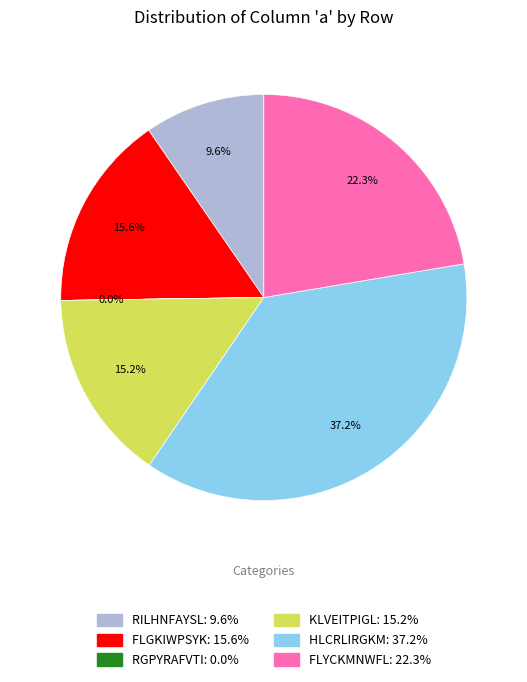

To the nearest percent, what is the difference between the largest and smallest slice percentages?

37%